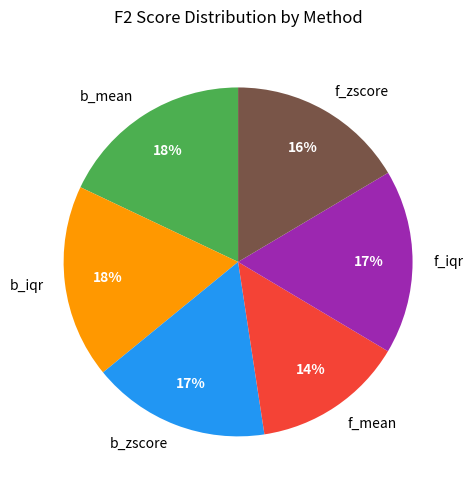

Count the number of slices in the pie.

6